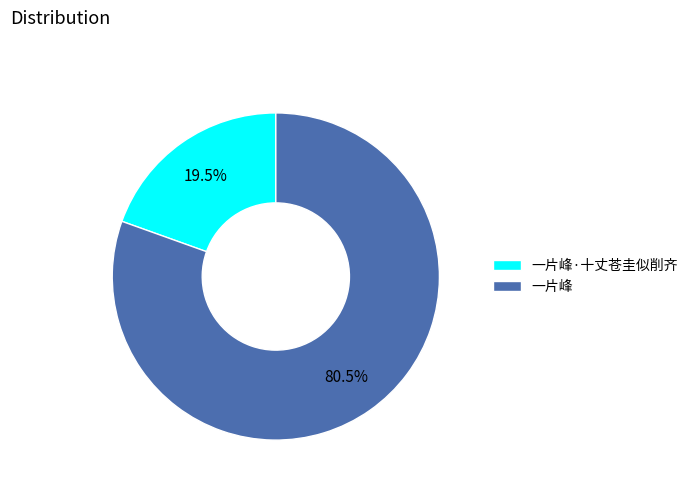

Approximately how many times larger is the value at 一片峰·十丈苍圭似削齐 compared to 一片峰?

0.2